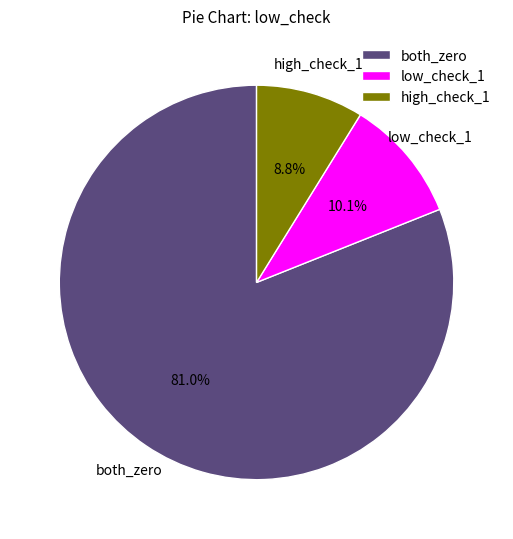

What is the majority slice?

both_zero